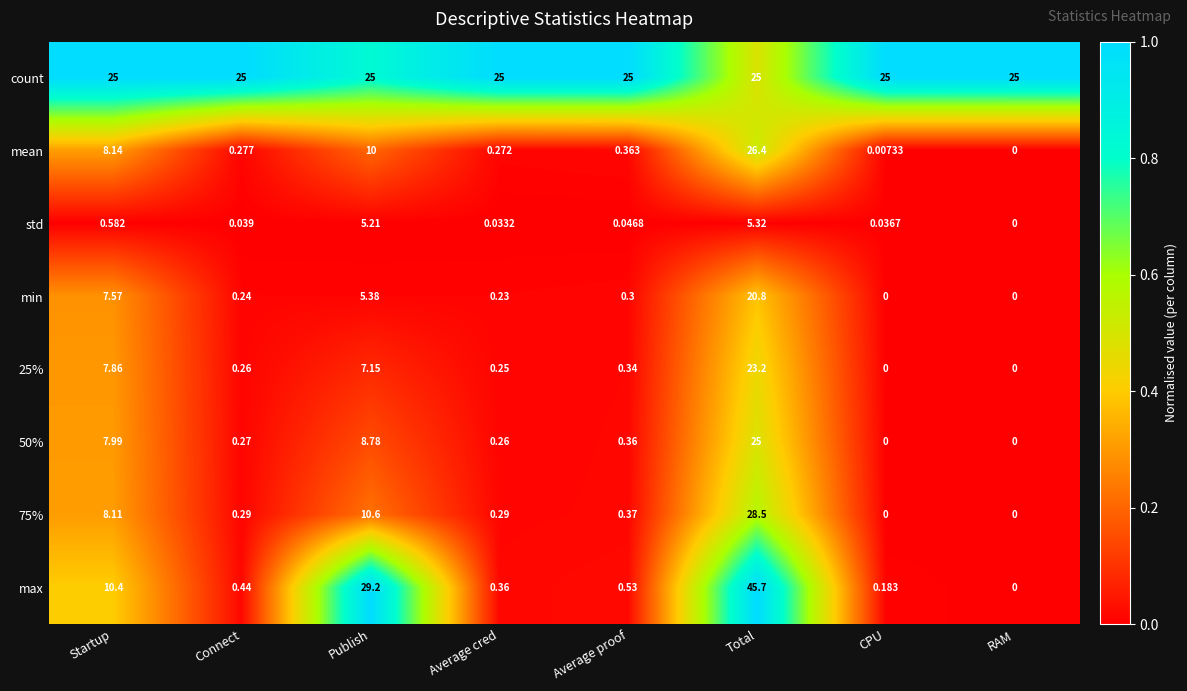

Where is 50% nearest to the value 12?

Publish